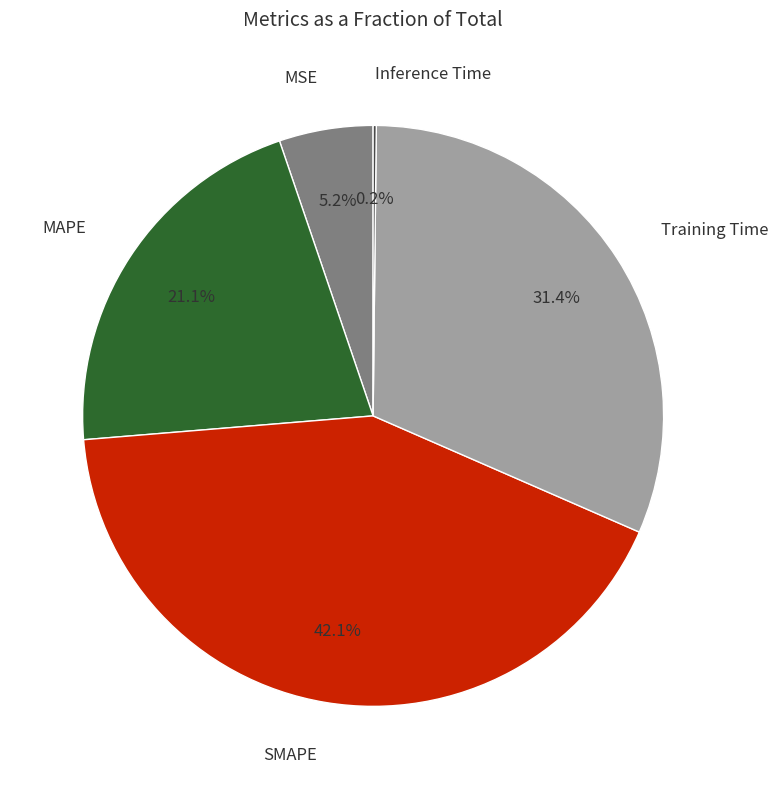

To the nearest percent, what is the difference between the largest and smallest slice percentages?

42%